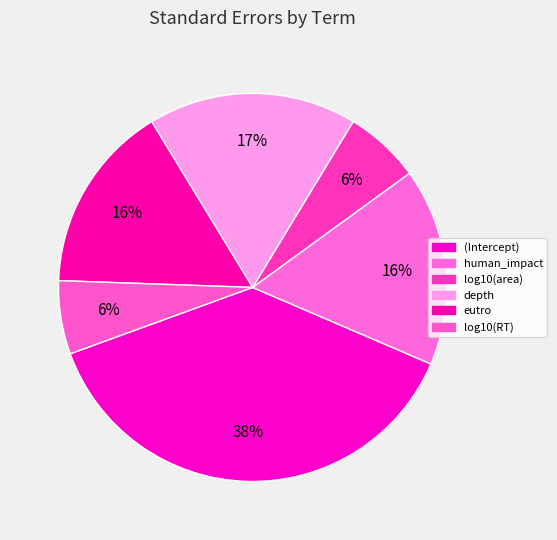

Between eutro and log10(RT), which is larger?

eutro